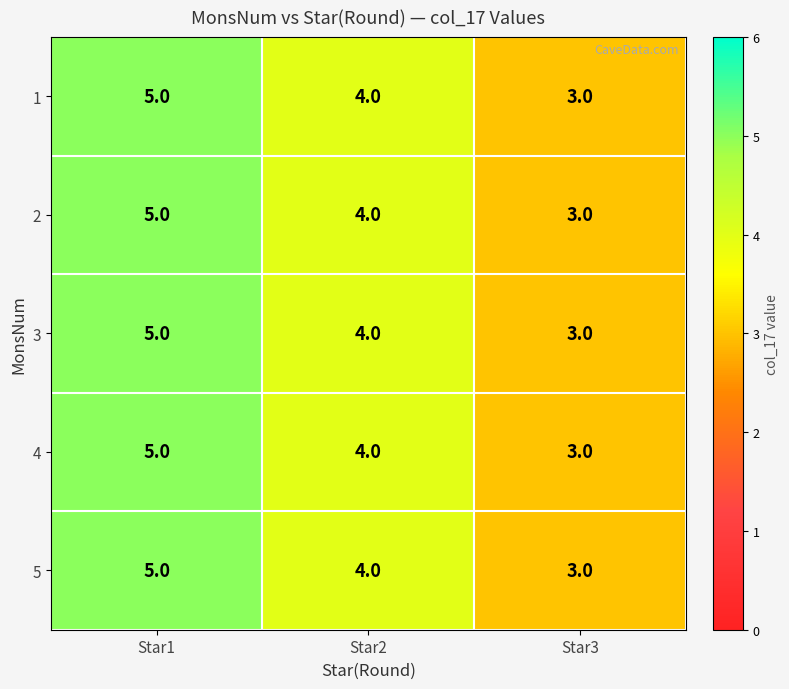

Reading left to right, extract all data points from this chart.

1: Star1=5	Star2=4	Star3=3
2: Star1=5	Star2=4	Star3=3
3: Star1=5	Star2=4	Star3=3
4: Star1=5	Star2=4	Star3=3
5: Star1=5	Star2=4	Star3=3